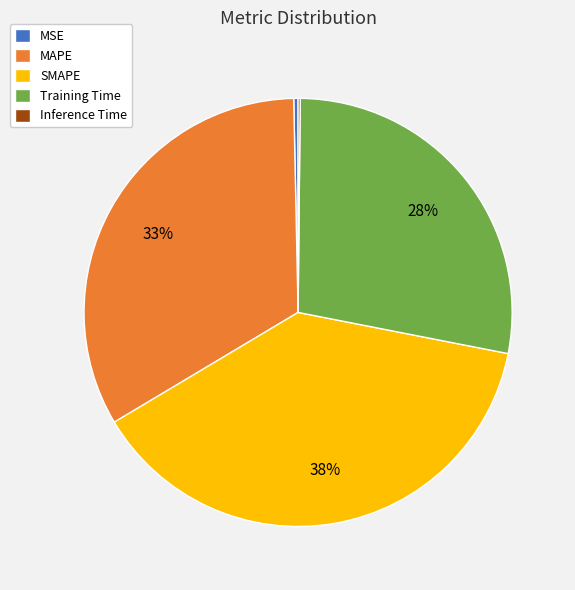

To the nearest percent, what portion does MAPE represent?

33%